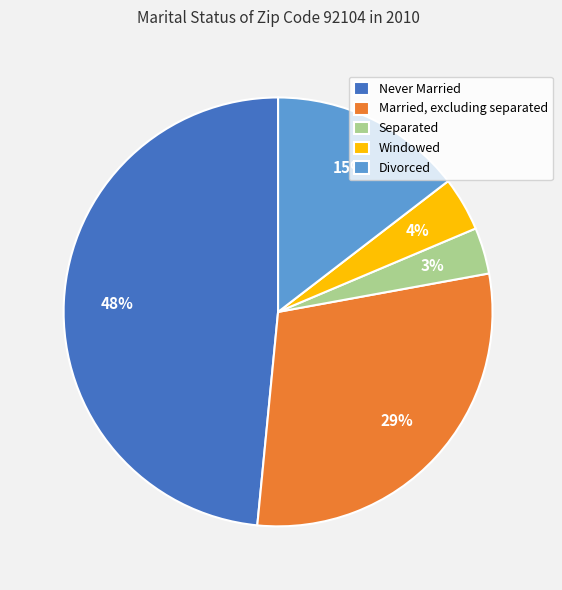

Rank the categories by value from lowest to highest.

Separated, Windowed, Divorced, Married, excluding separated, Never Married